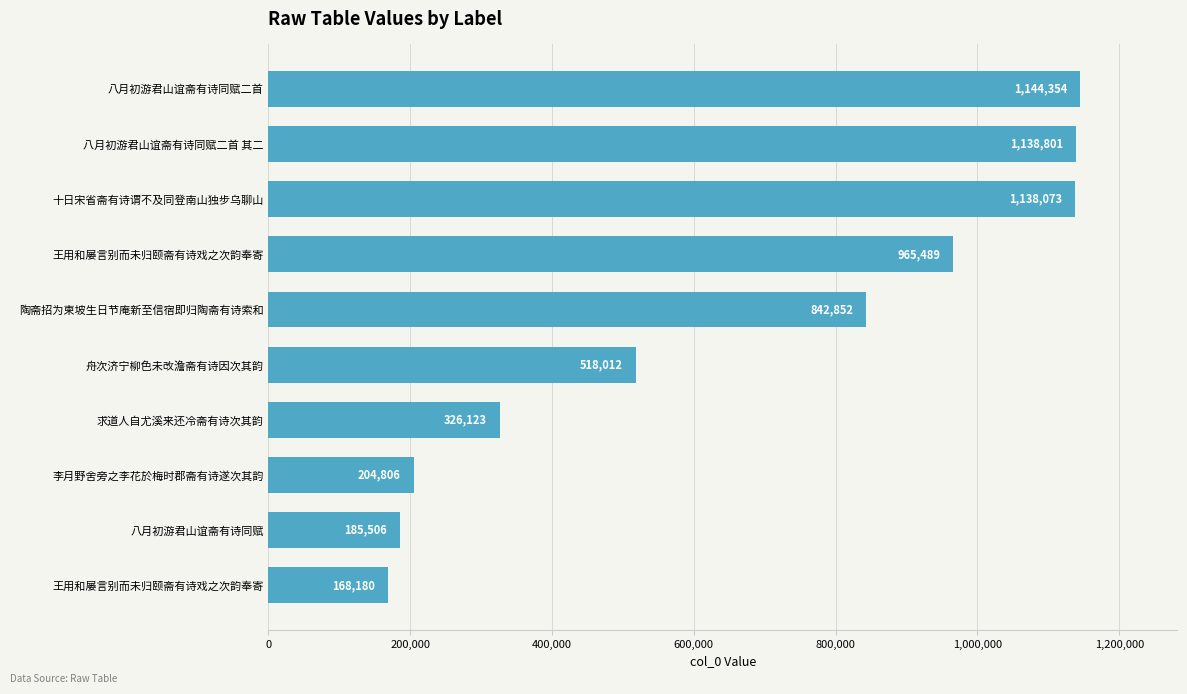

At which label is the value closest to 656267?

舟次济宁柳色未改澹斋有诗因次其韵